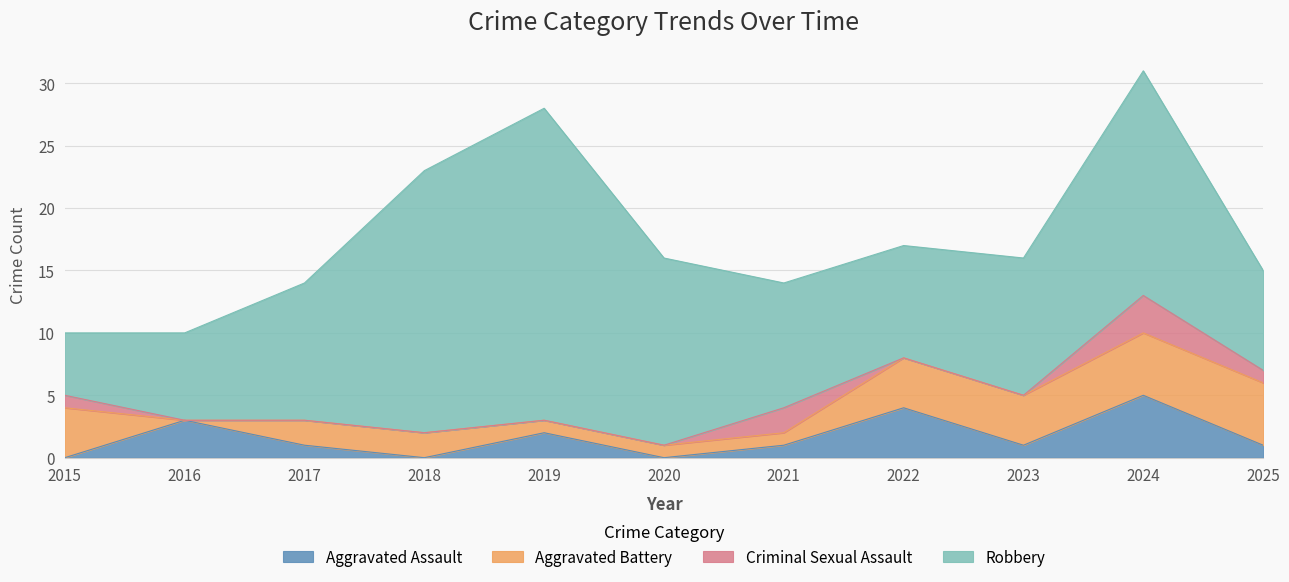

How many data points does each series have?

11